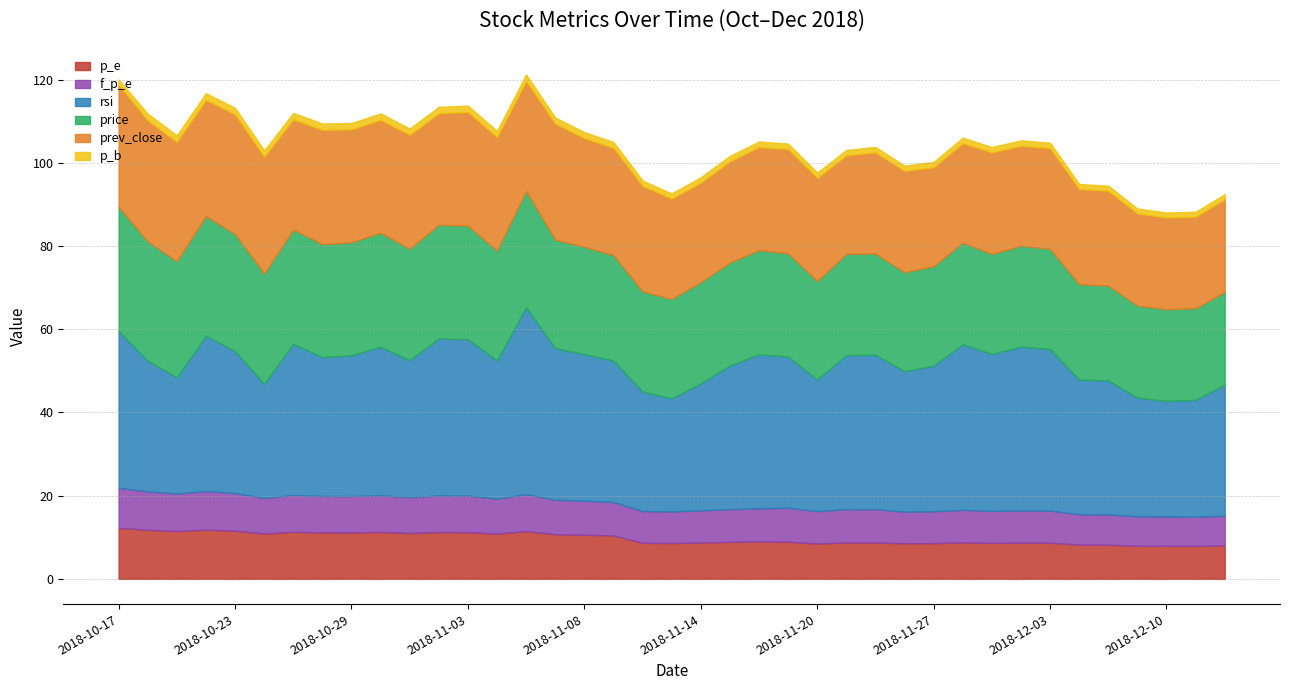

At which label is rsi closest to 36?

2018-10-30